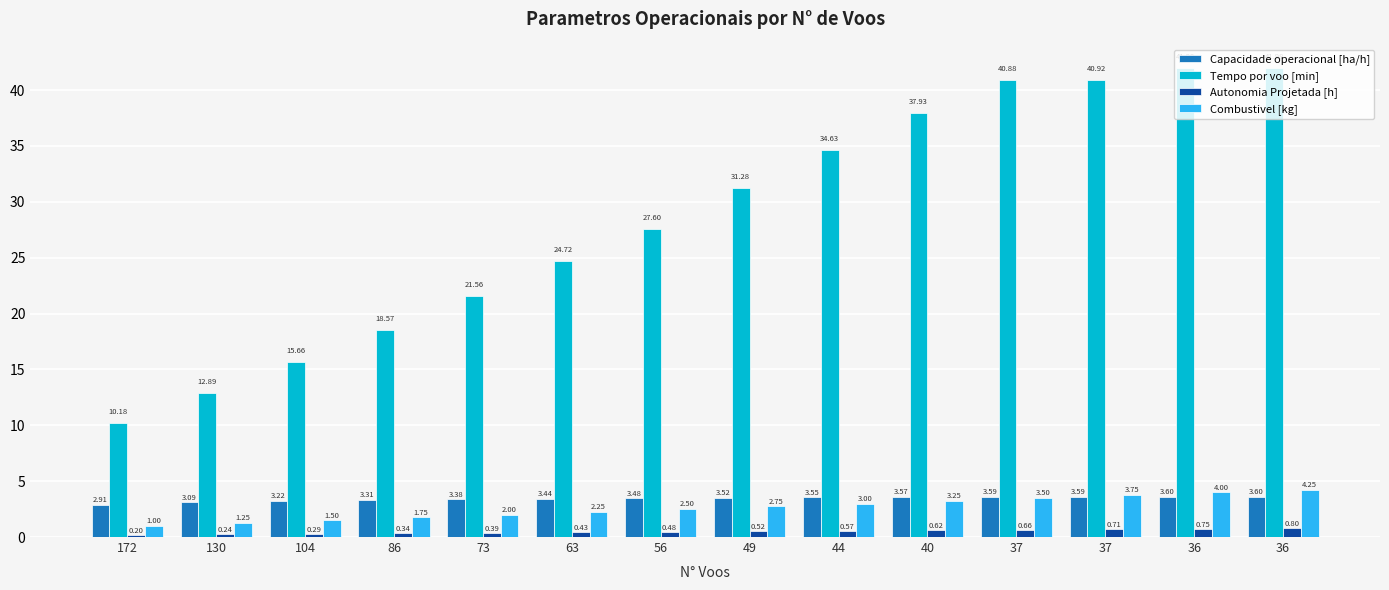

What is the value of the Capacidade operacional [ha/h] bar at the 1st from the left?

2.9